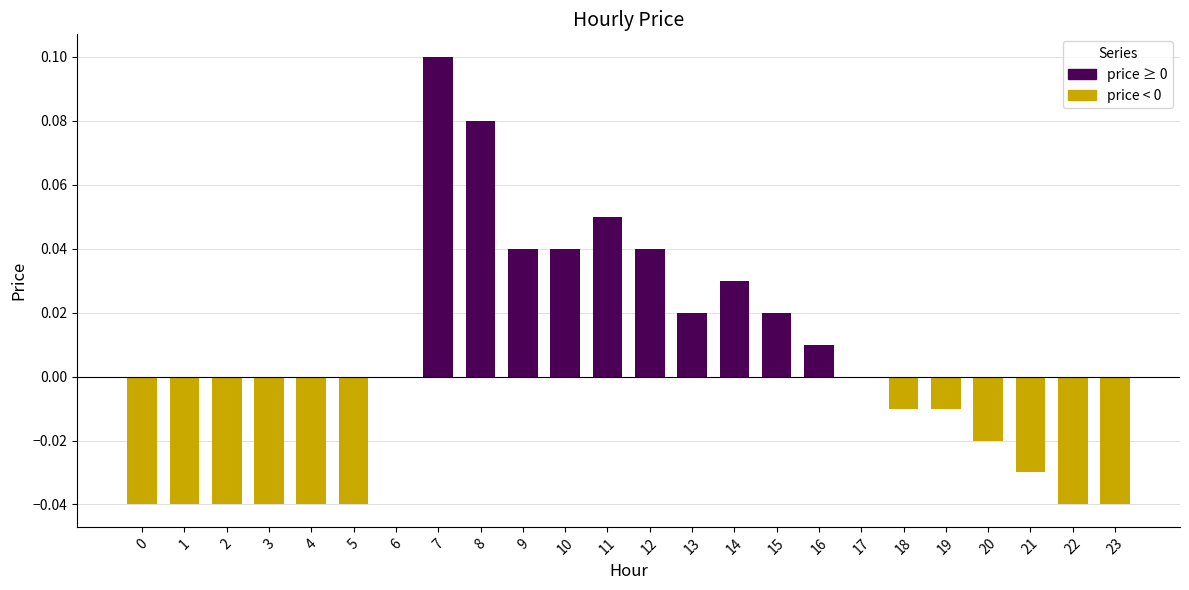

The value at 1 is -0.0. True or false?

True